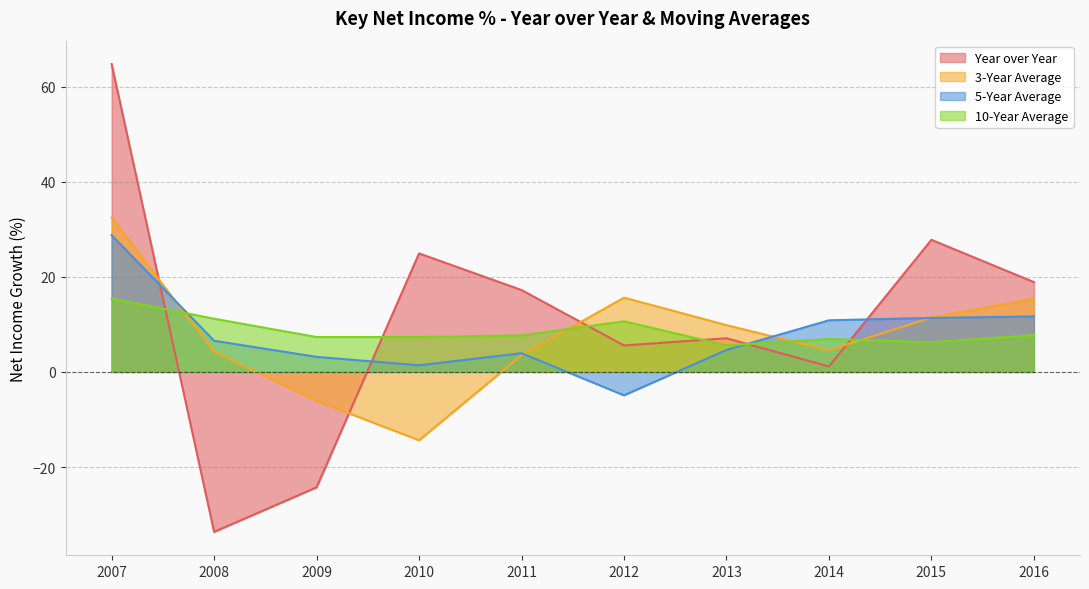

Reading right to left, extract all data points from this chart.

Year over Year: 2016=18.9	2015=27.8	2014=1.1	2013=7.1	2012=5.6	2011=17.2	2010=24.9	2009=-24.3	2008=-33.6	2007=64.7
3-Year Average: 2016=15.4	2015=11.4	2014=4.6	2013=9.8	2012=15.6	2011=3.5	2010=-14.4	2009=-6.1	2008=4.2	2007=32.5
5-Year Average: 2016=11.7	2015=11.3	2014=10.8	2013=4.6	2012=-4.9	2011=3.9	2010=1.4	2009=3.2	2008=6.5	2007=28.7
10-Year Average: 2016=7.7	2015=6.2	2014=6.9	2013=5.6	2012=10.6	2011=7.7	2010=7.3	2009=7.3	2008=11.2	2007=15.4